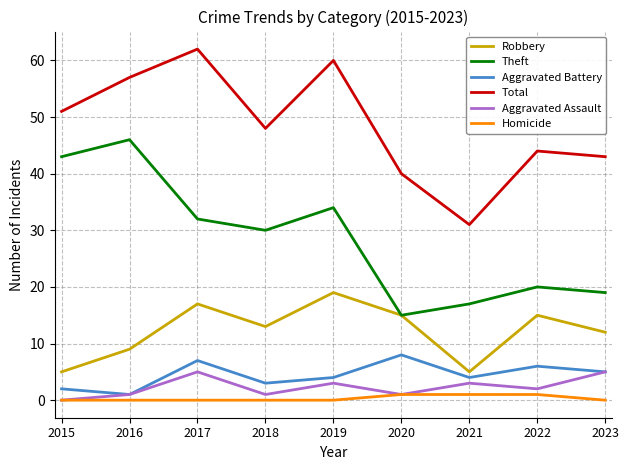

Between 2019 and 2020, which series saw the biggest shift?

Total